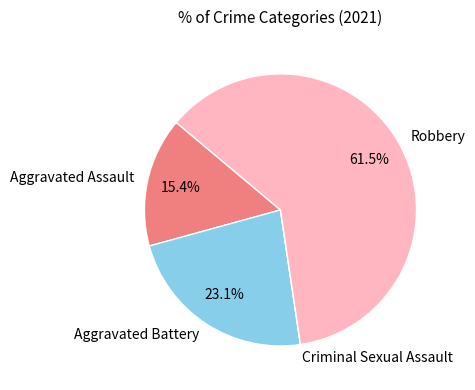

How much of the chart is everything except Aggravated Assault?

84.6%